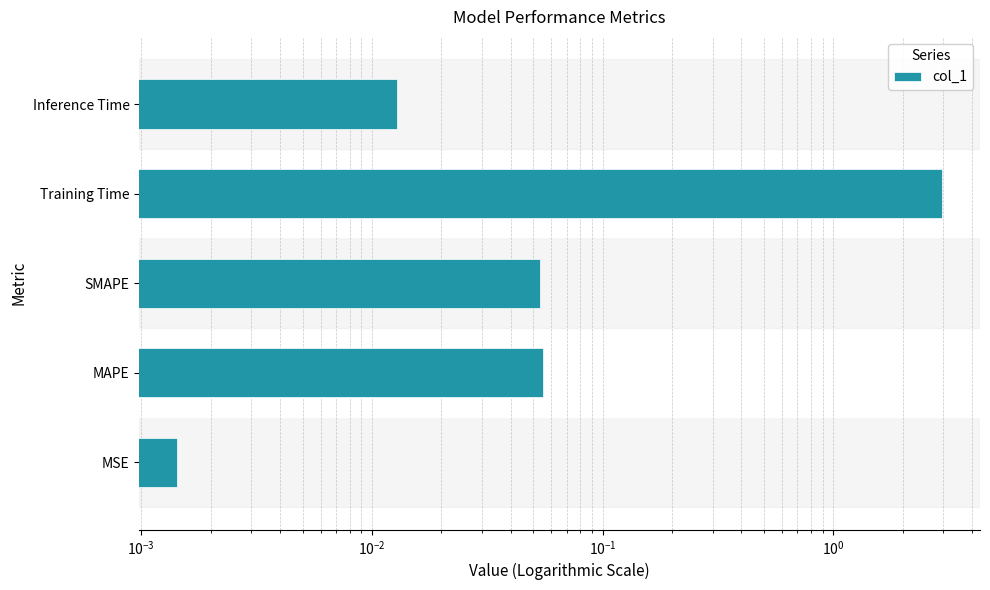

The chart shows a value of 0.0 at Inference Time. True or false?

False